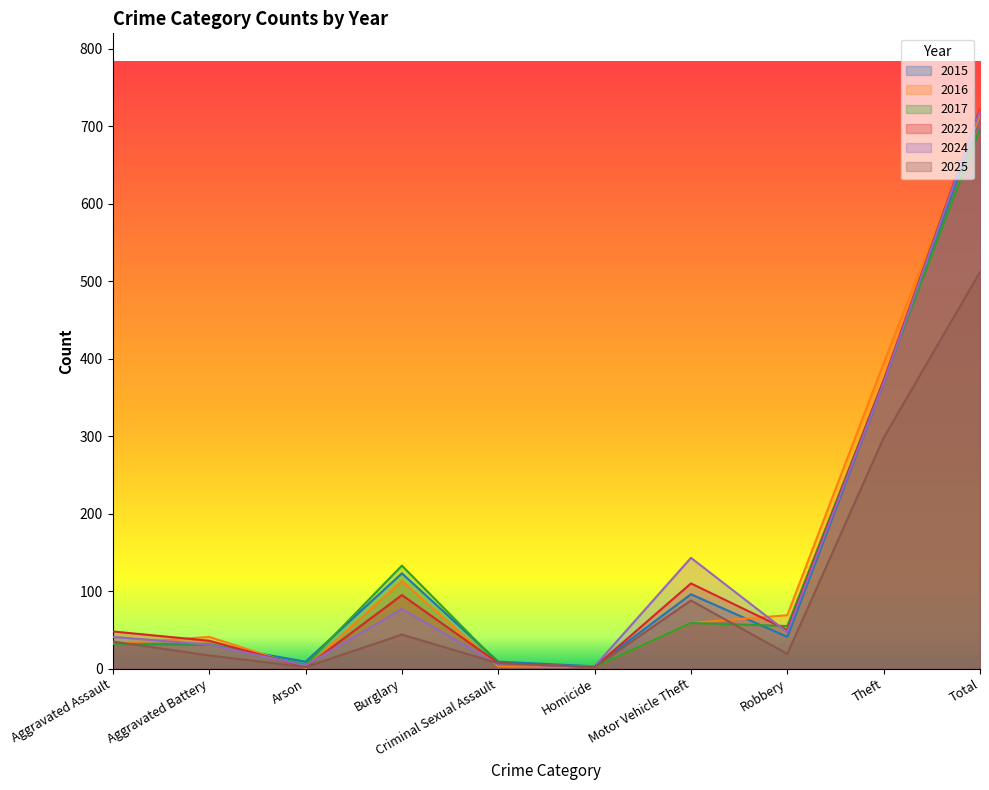

Is the value of 2024 at Theft greater than the value of 2015 at Homicide?

Yes